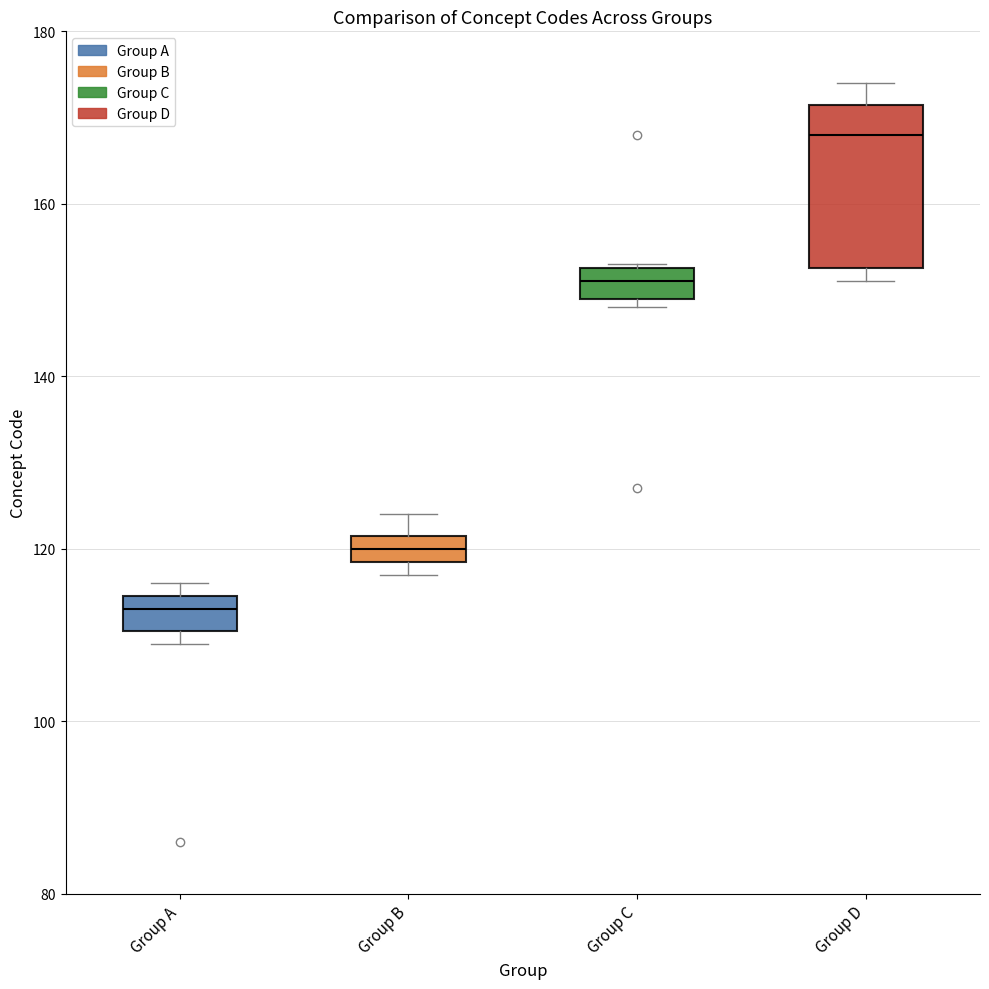

Where is the upper edge of the box for Group C on the y-axis? The values are not printed on the chart, so give them approximately, as read against the axis.

152